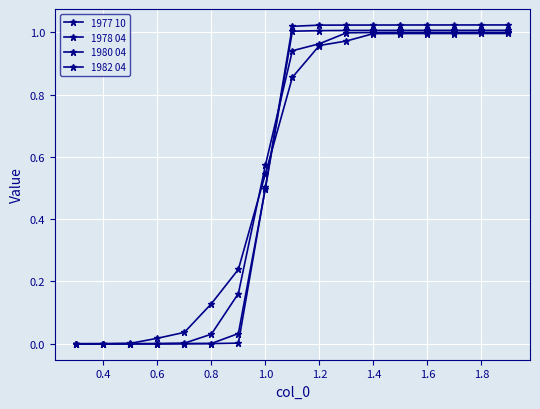

Does the chart display data point markers on the line(s)?

Yes